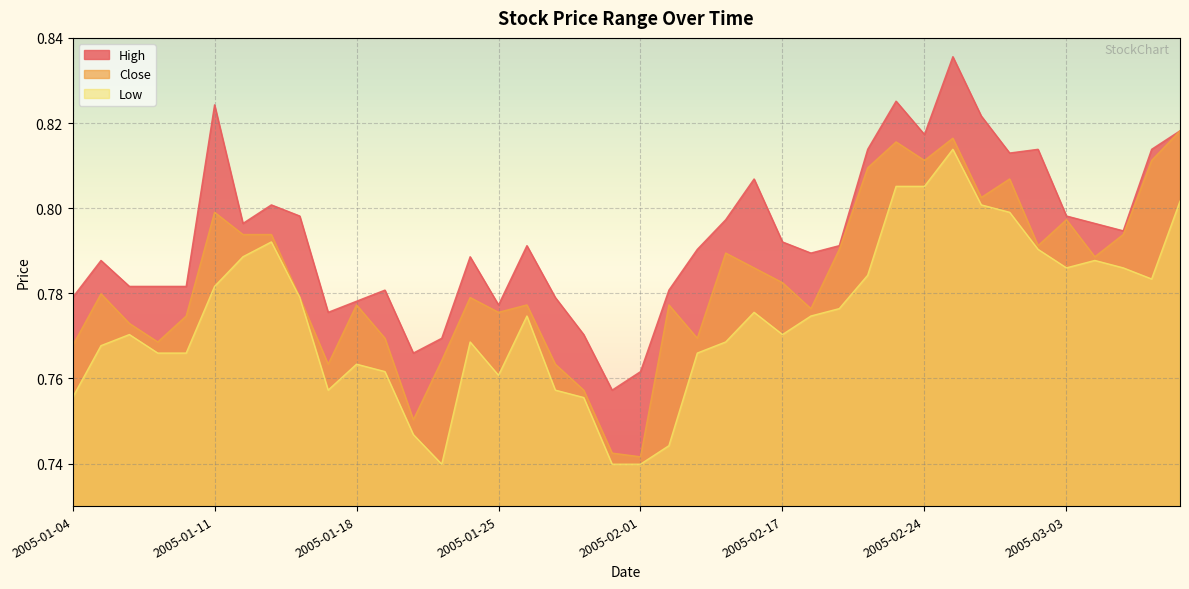

Which series has the widest spread of values?

High